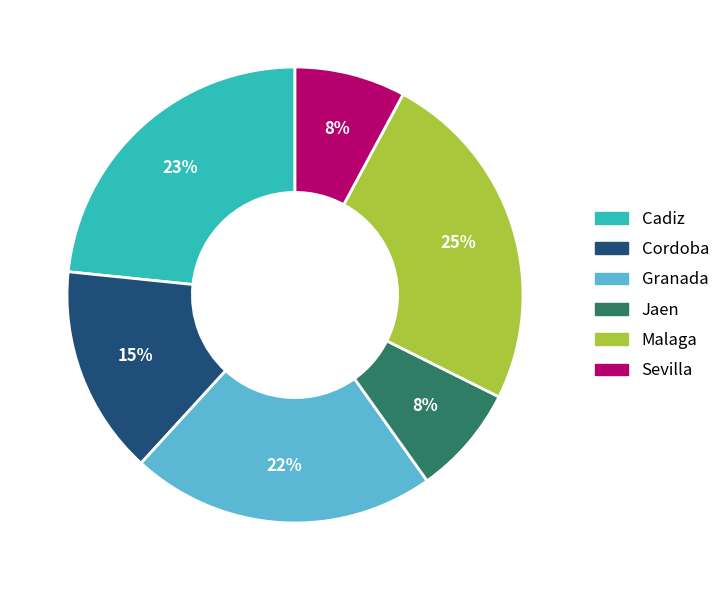

How many segments does this pie chart have?

6